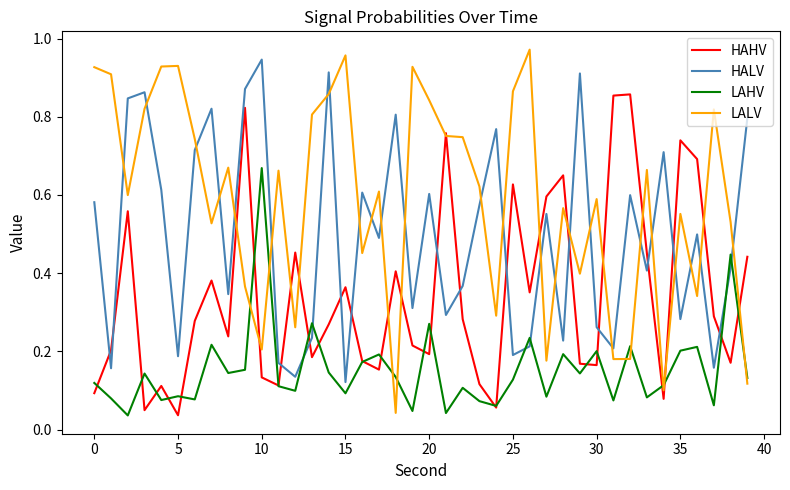

Which series has the largest range (max minus min)?

LALV